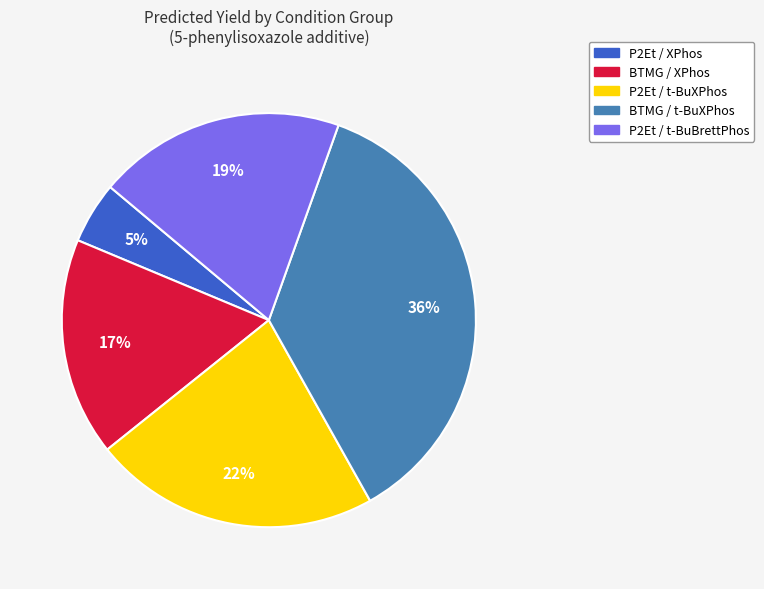

To the nearest percent, what is the average slice percentage?

20%